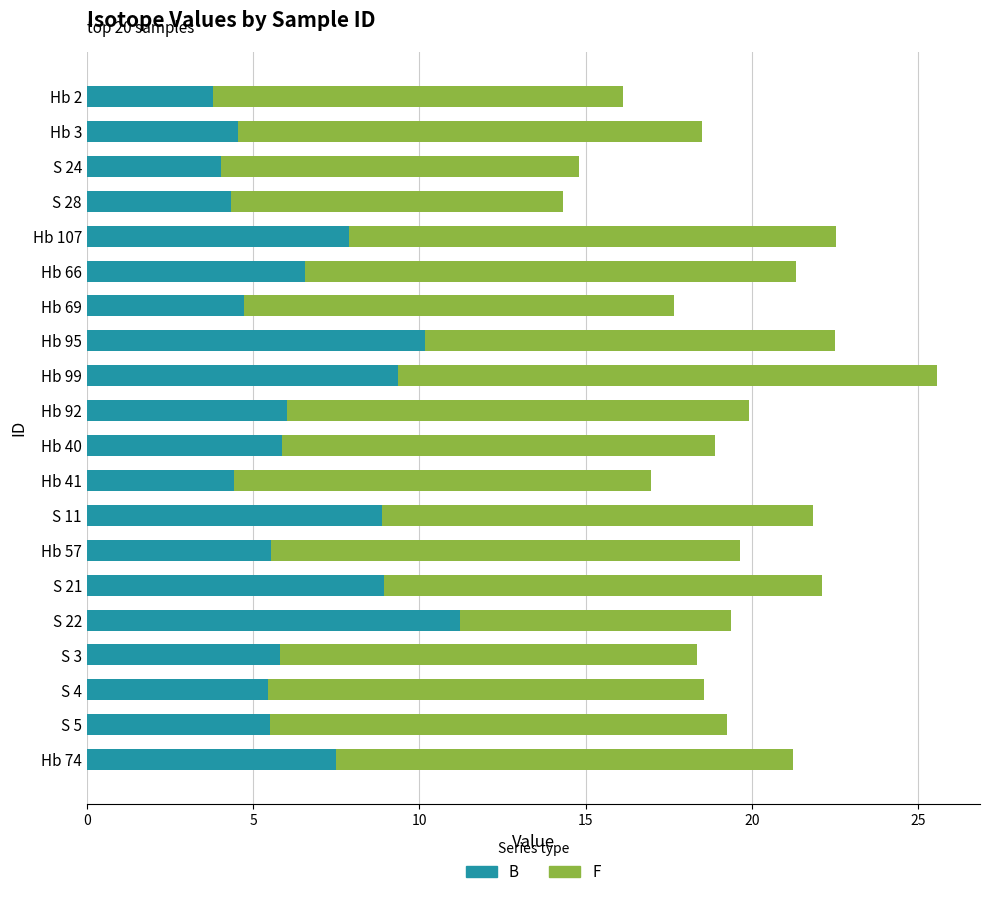

What is the highest value of the B series?

11.2